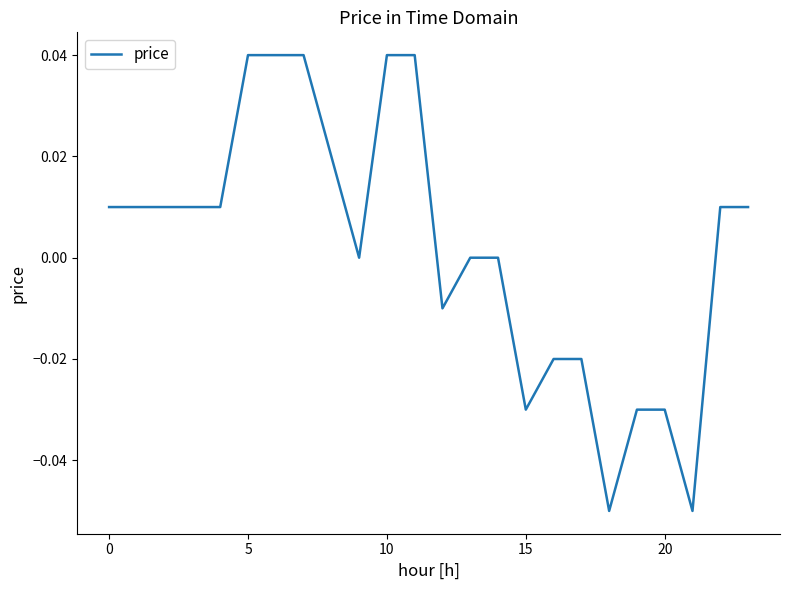

How many lines are shown in the chart?

1